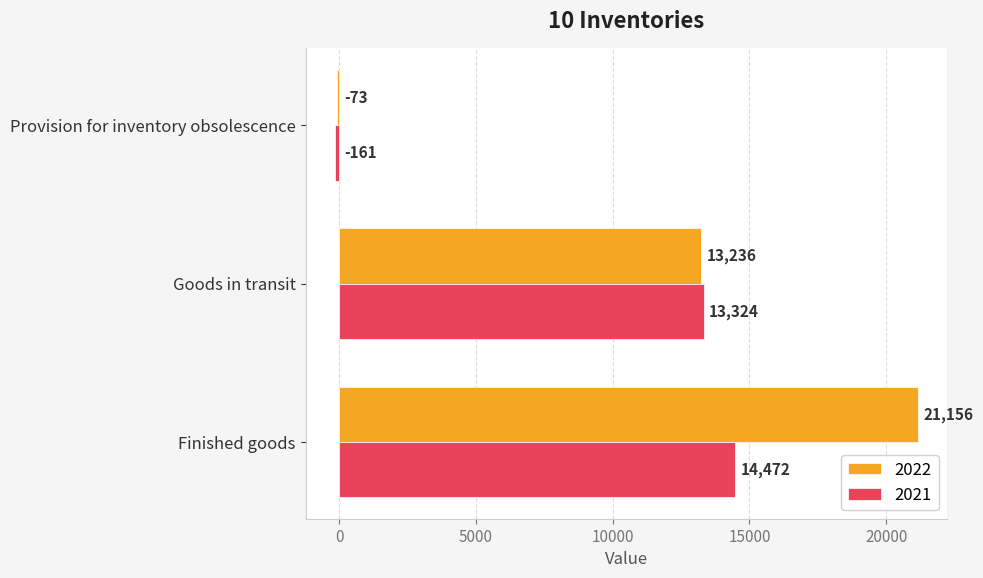

What value does the 2021 series have at Goods in transit, to the nearest 50?

13300